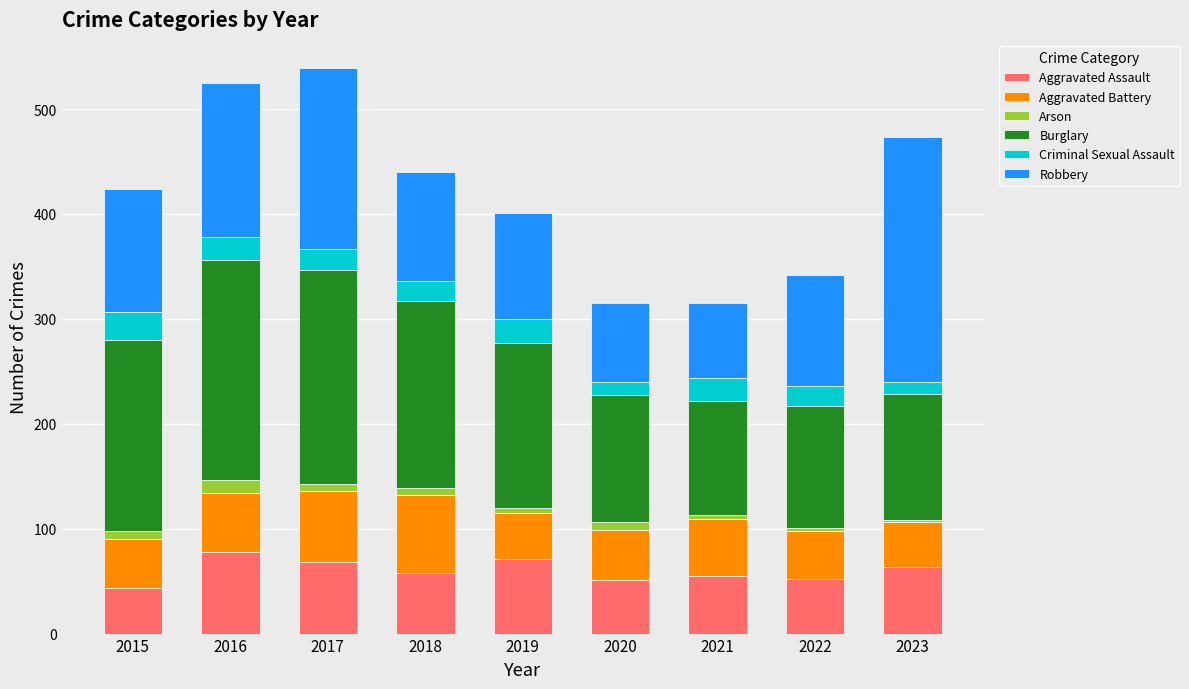

The value of Aggravated Assault at 2021 is 73. True or false?

False